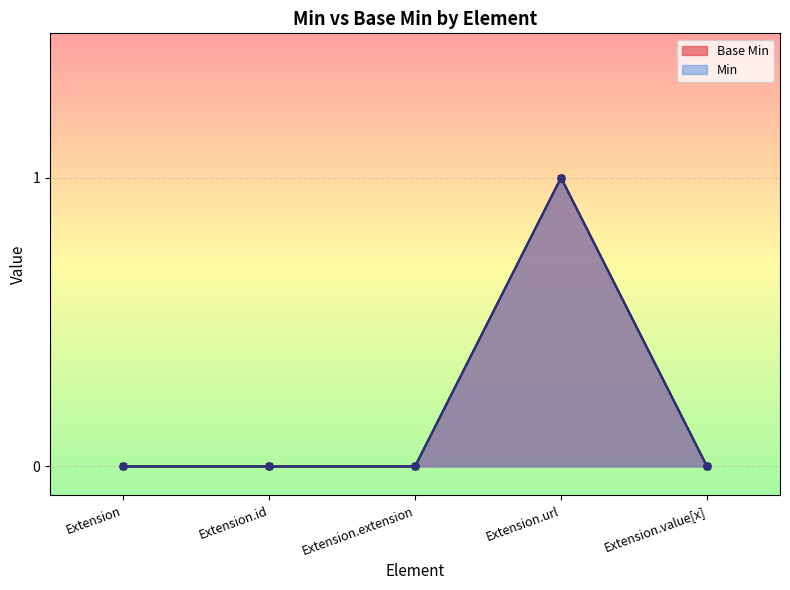

At which category does the data reach its first local peak?

Extension.url